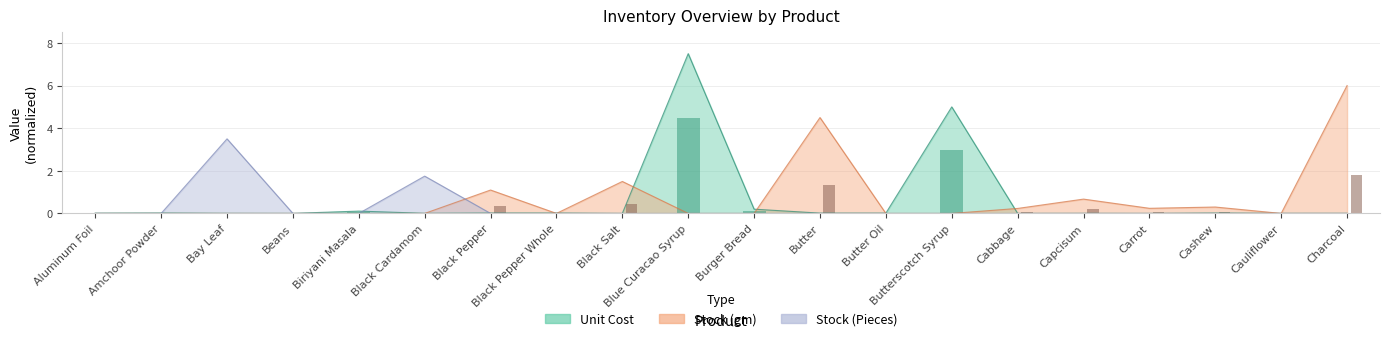

What is the label of the 8th bar from the right?

Butter Oil